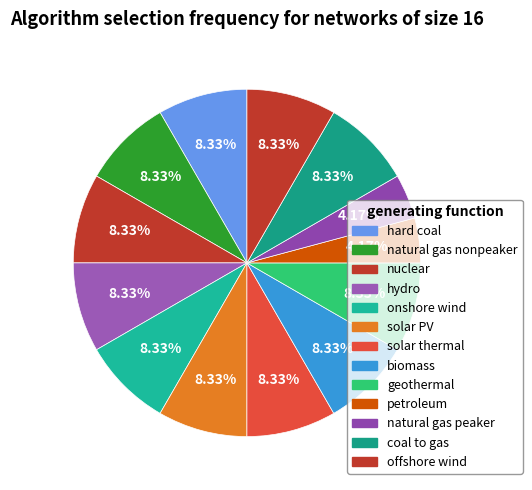

Is it true that natural gas nonpeaker is 8% of the pie?

True